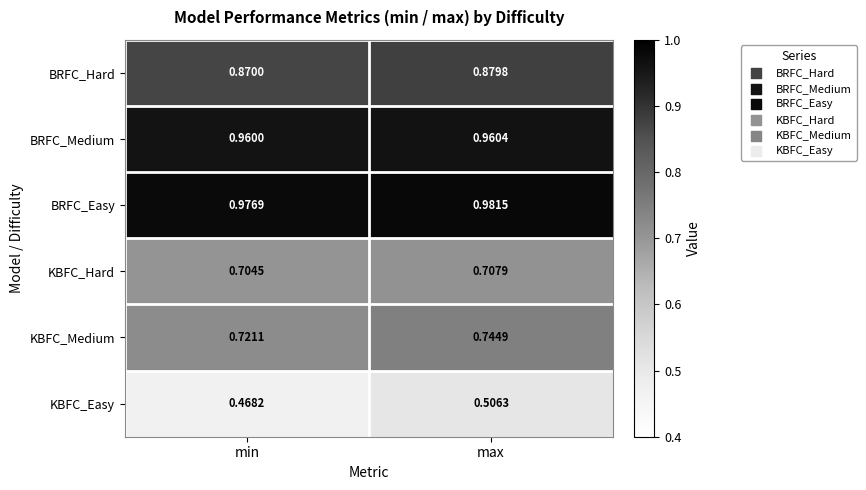

List the series in order of their peak value, highest first.

BRFC_Easy, BRFC_Medium, BRFC_Hard, KBFC_Medium, KBFC_Hard, KBFC_Easy